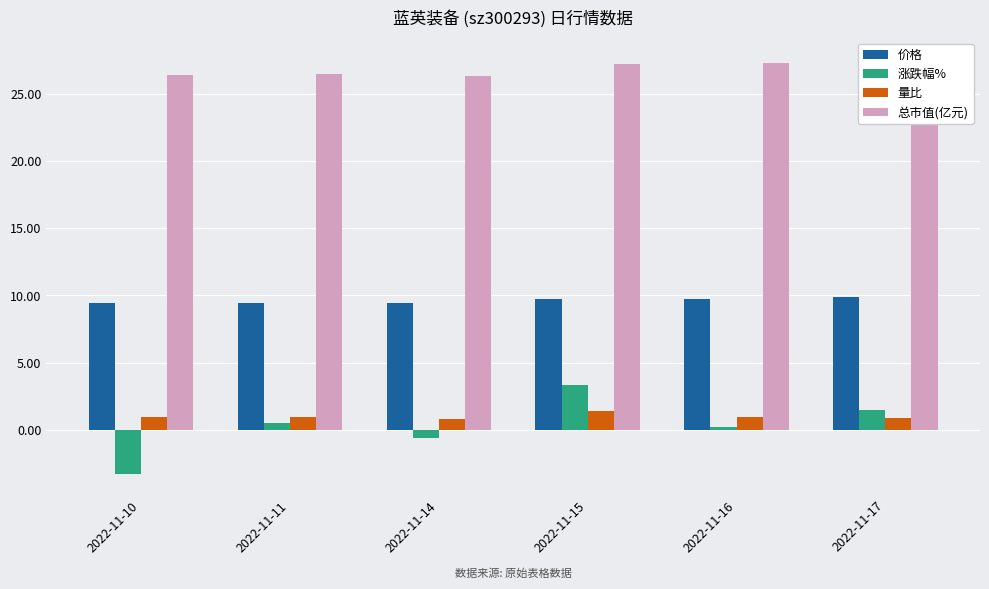

Rank the series at 2022-11-15 from highest to lowest value.

总市值(亿元), 价格, 涨跌幅%, 量比